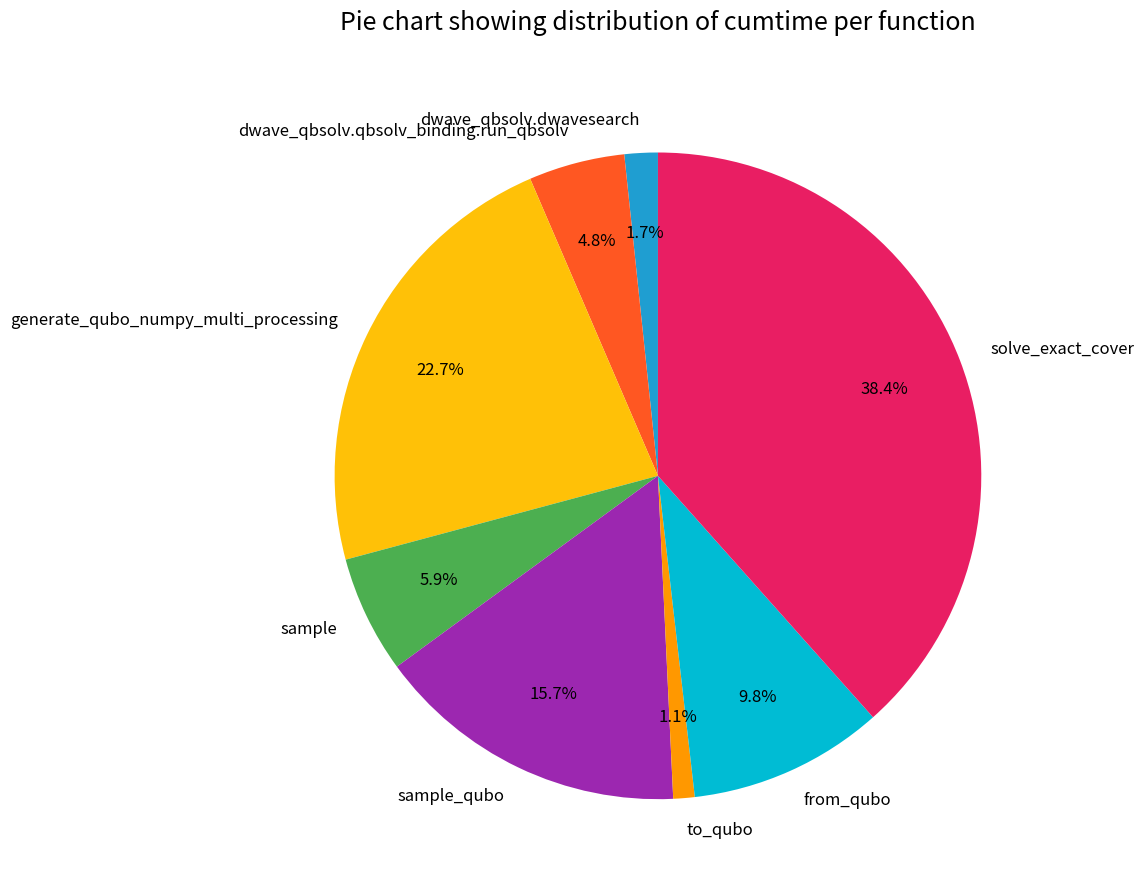

Count the number of slices in the pie.

8